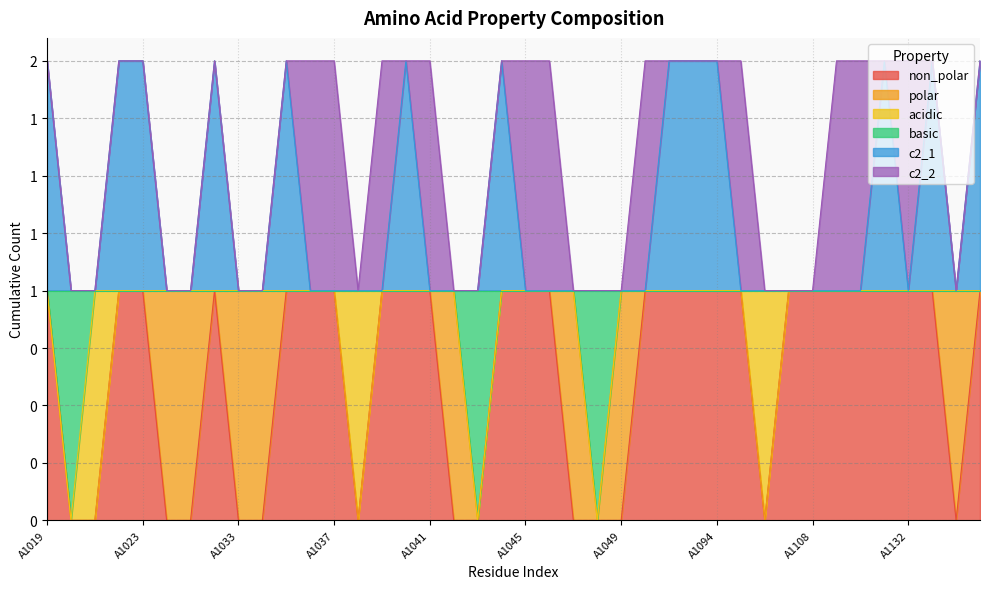

Between A1095 and A1134, which is larger?

A1095